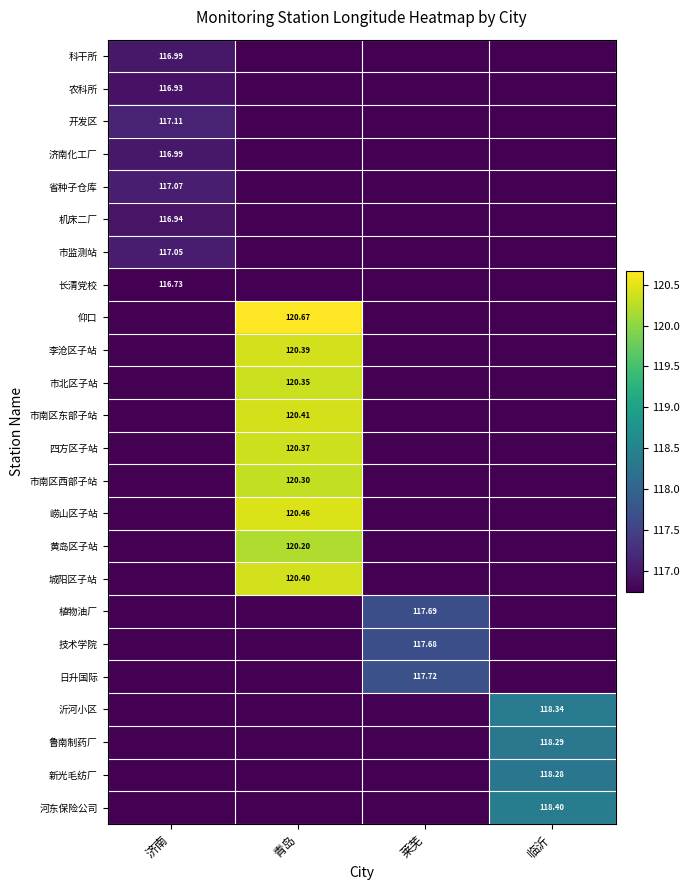

What is the maximum value shown in the chart?

120.7